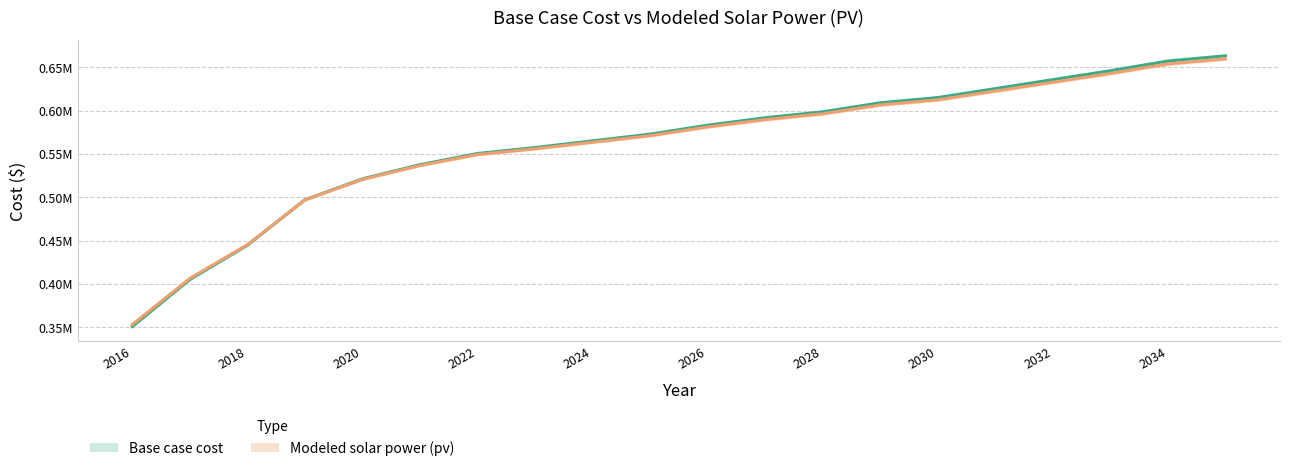

How many data points in Modeled solar power (pv) are less than 581193?

10